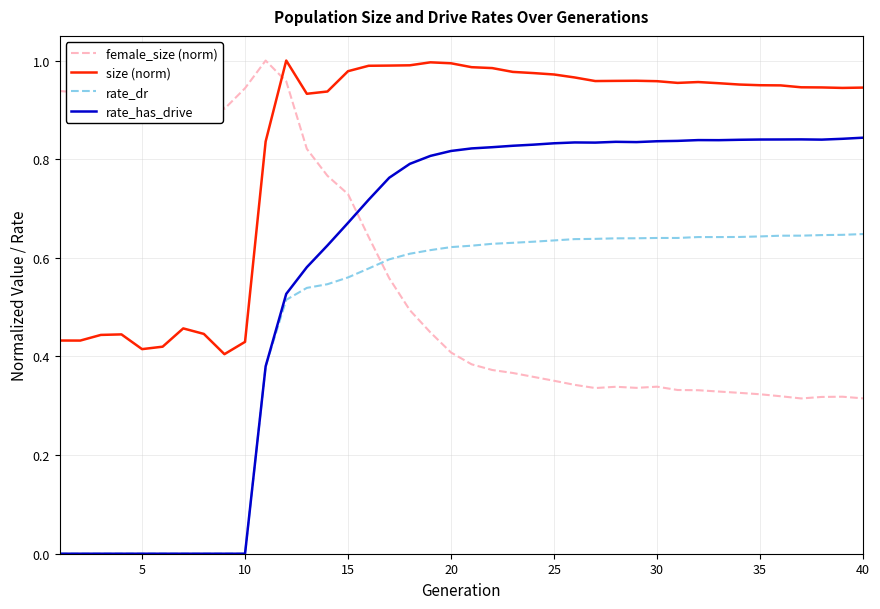

Which series ends up on top after the final intersection of female_size (norm) and rate_has_drive?

rate_has_drive